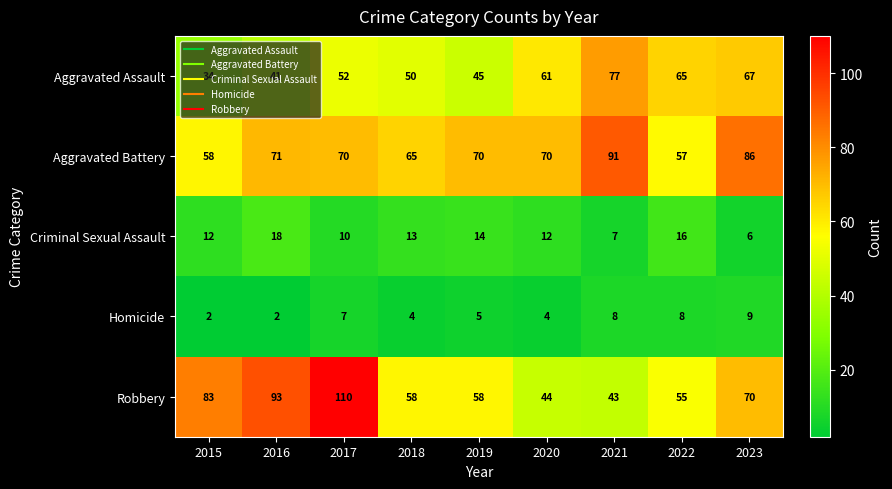

Which series has the widest spread of values?

Robbery